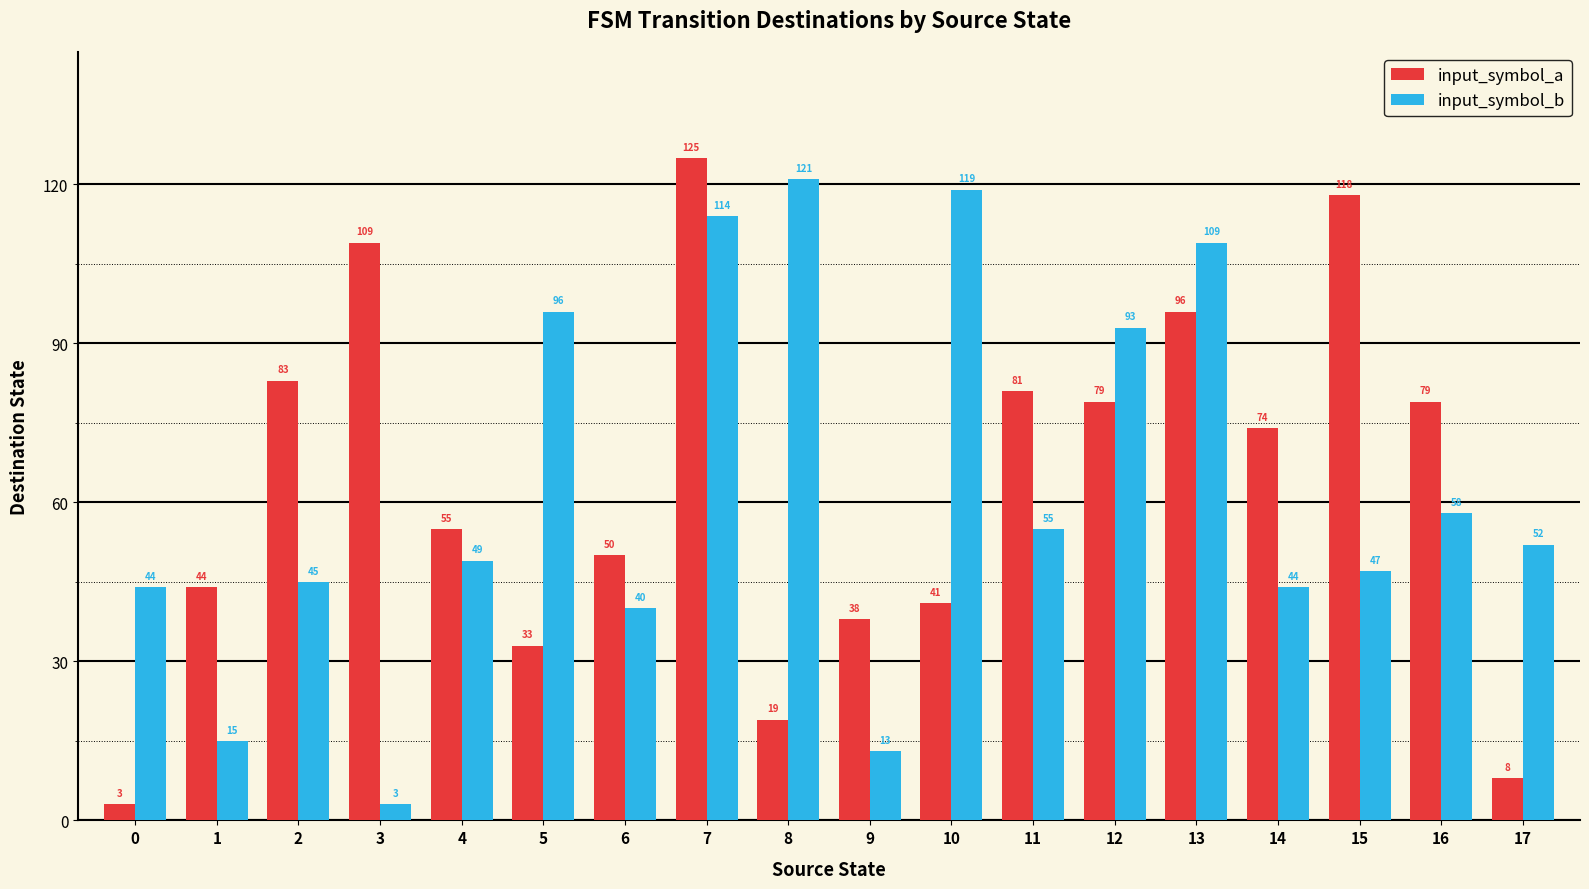

At which category is the sum across all series the highest?

7